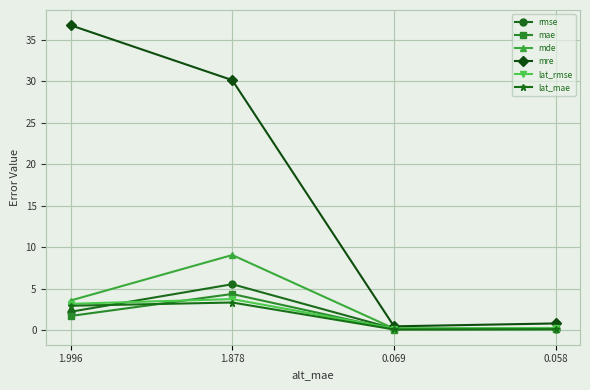

Which series changed the most between 1.996 and 1.878?

mre